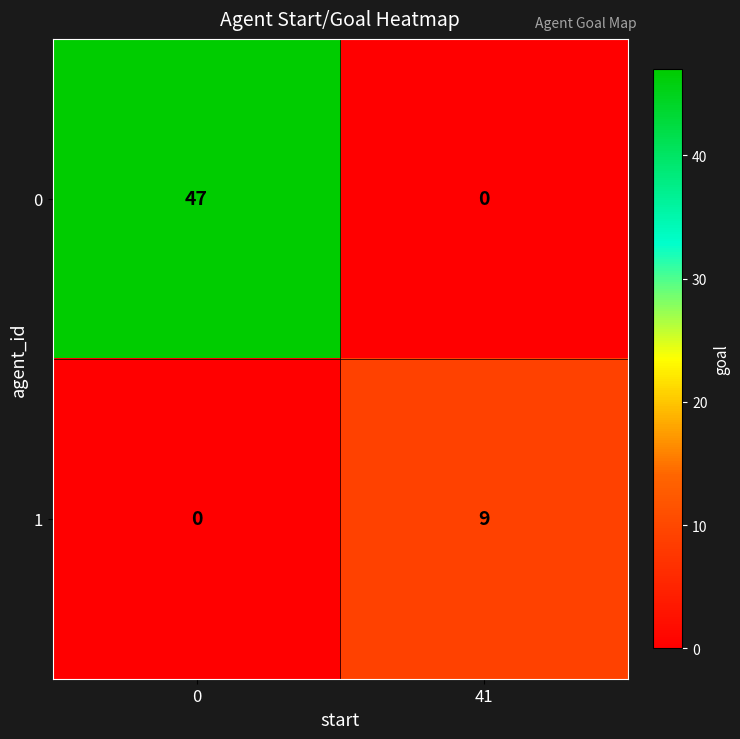

What is the sum of the 1 values at 41 and 0?

9